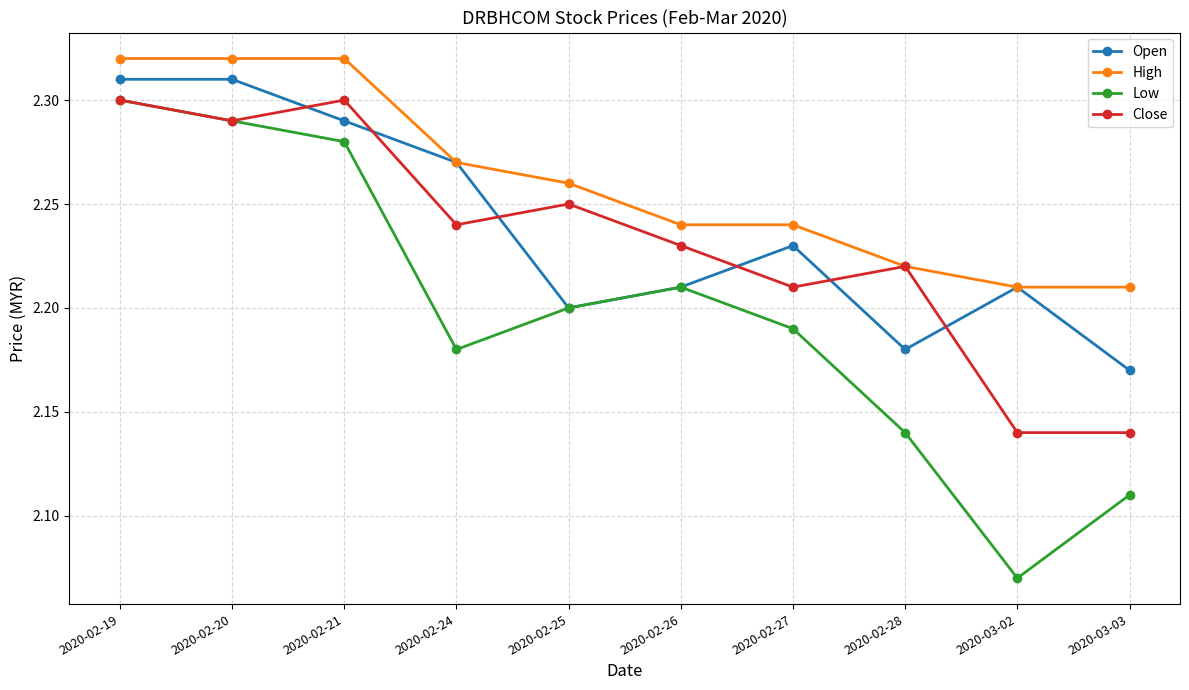

True or false: High has more than 2 interior local peaks.

False